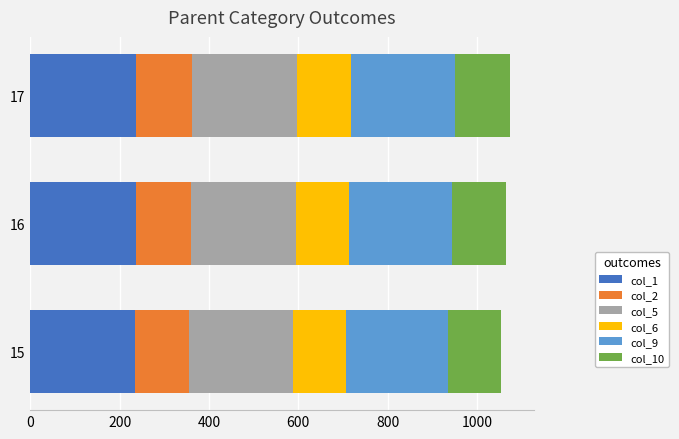

What is the highest value of the col_1 series?

237.4